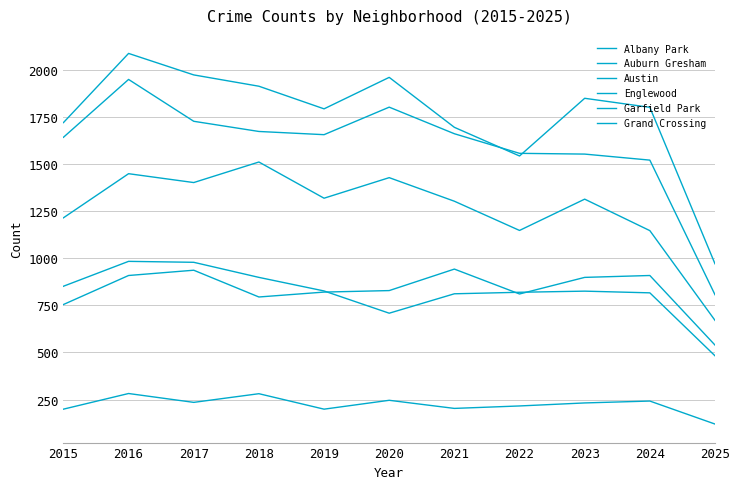

Does the chart display data point markers on the line(s)?

No